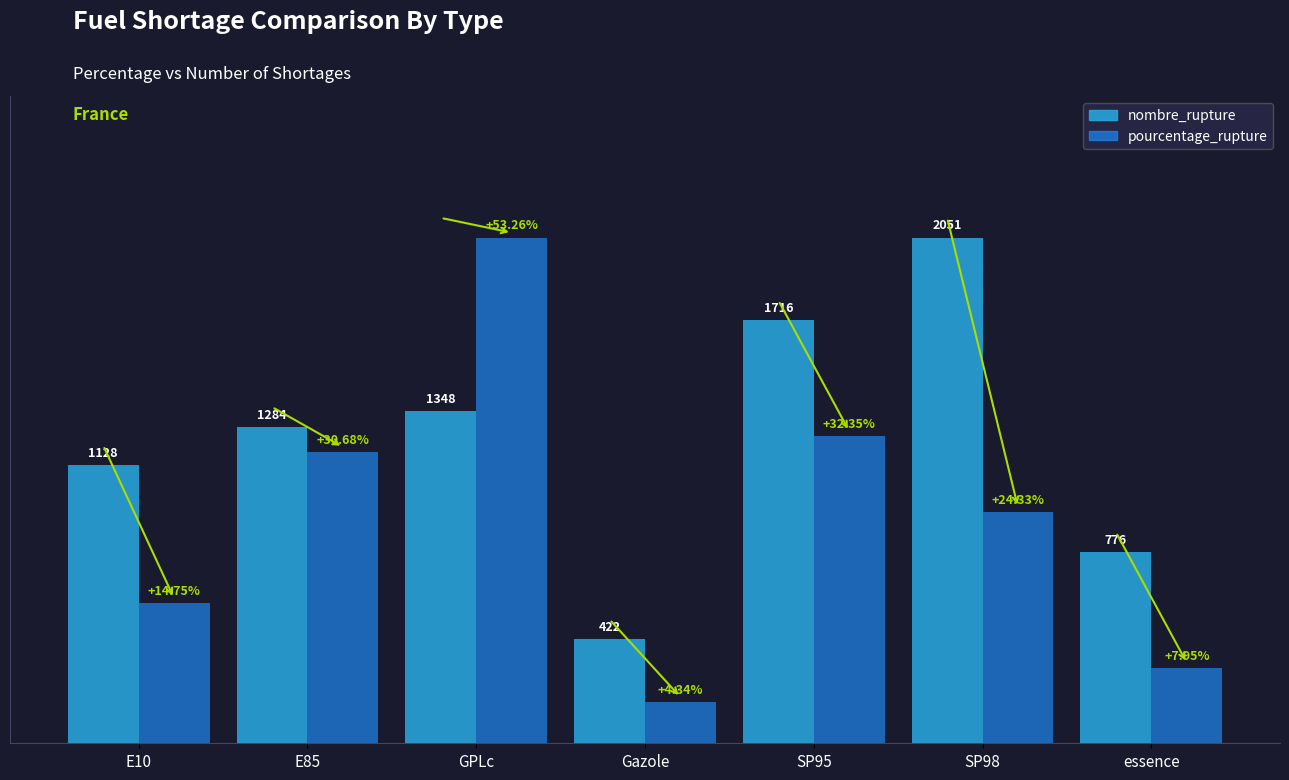

Is the value of nombre_rupture at E85 greater than the value of pourcentage_rupture at SP95?

Yes